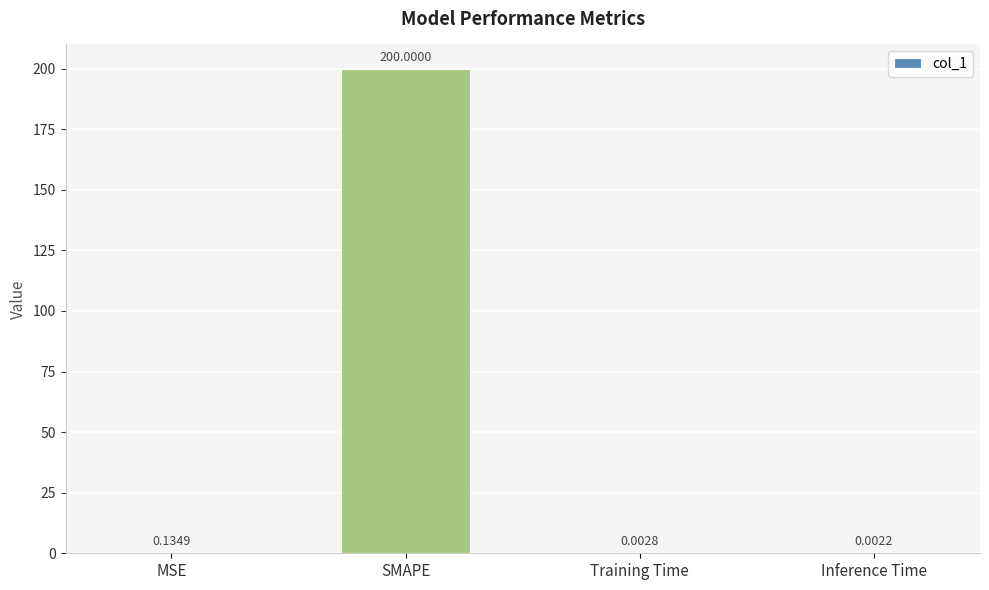

Between SMAPE and Training Time, which is larger?

SMAPE